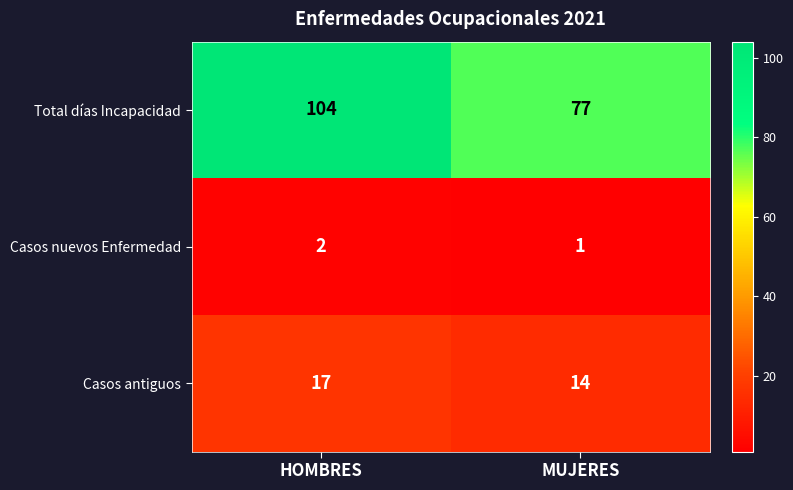

Reading right to left, extract all data points from this chart.

Total días Incapacidad: MUJERES=77	HOMBRES=104
Casos nuevos Enfermedad: MUJERES=1	HOMBRES=2
Casos antiguos: MUJERES=14	HOMBRES=17